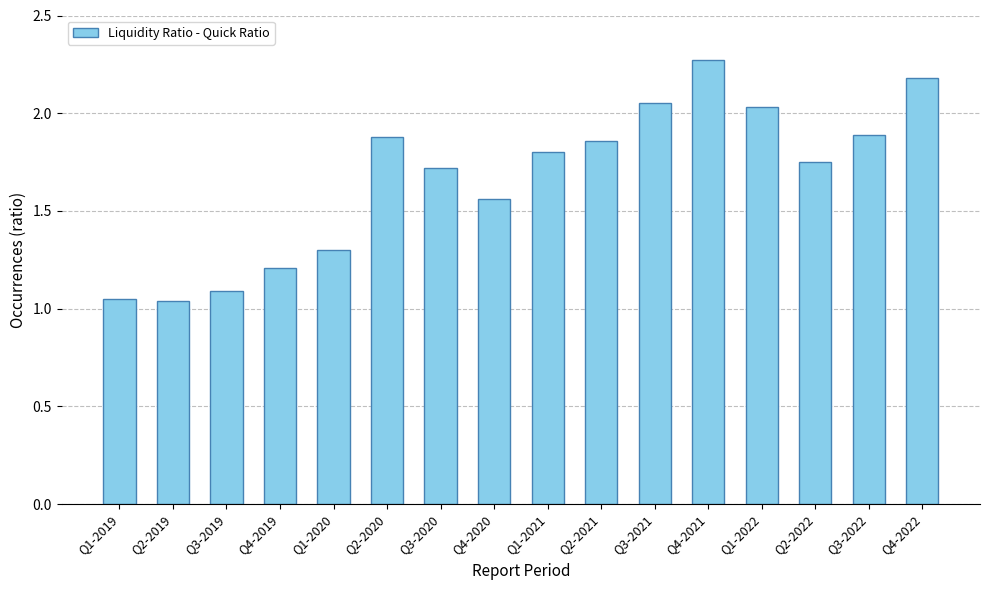

Which label corresponds to the largest value in the chart?

Q4-2021